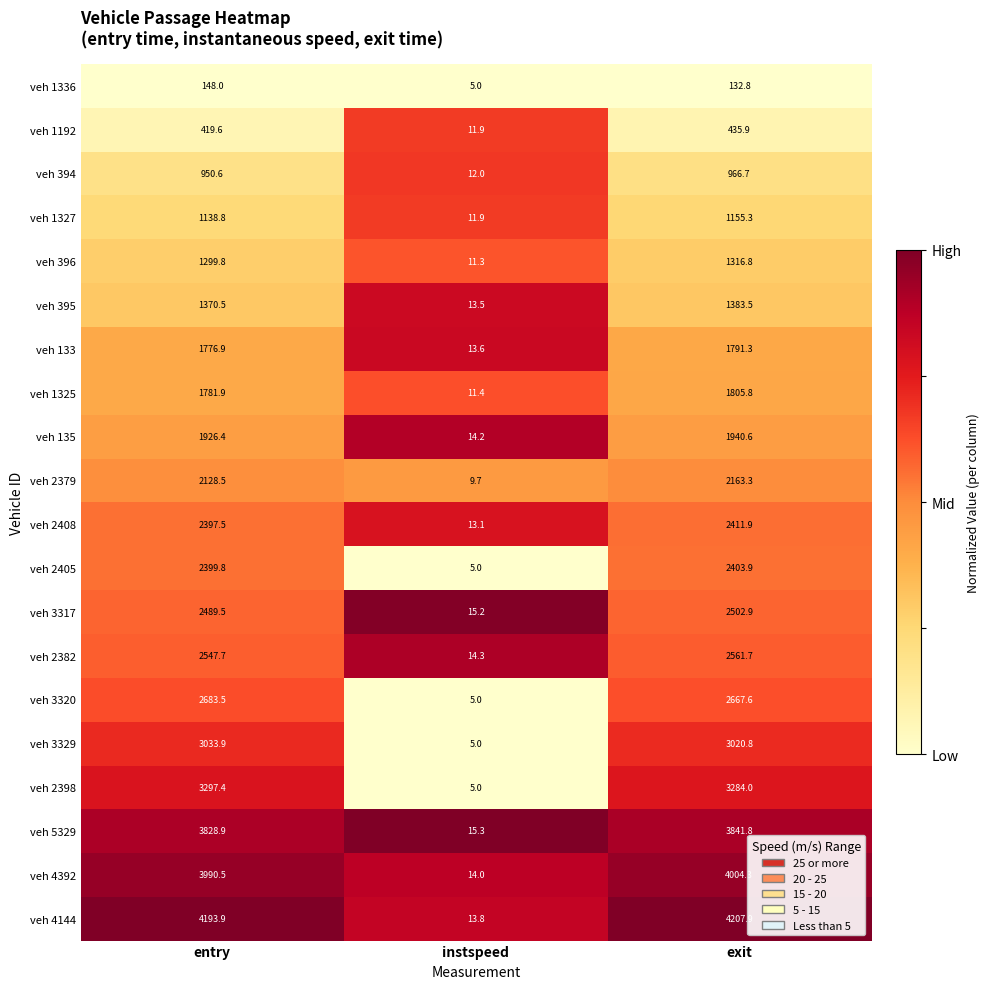

What is the sum of all veh 2398 values?

6586.4